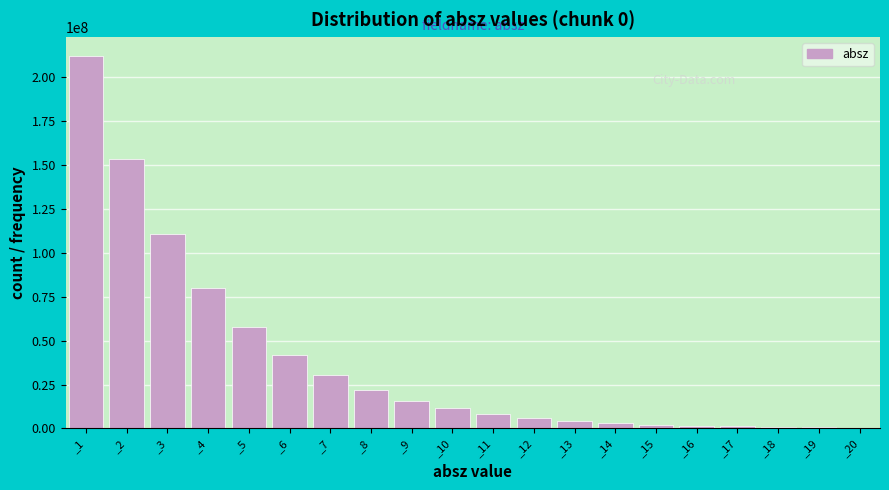

The value at _12 is 5984600. True or false?

True